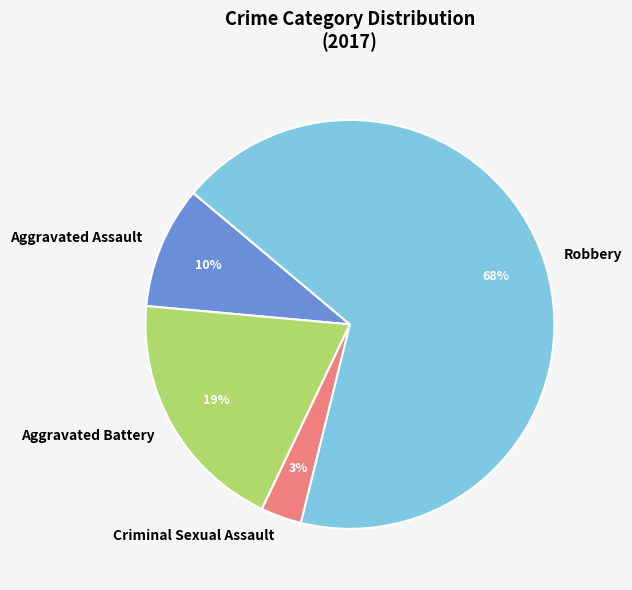

What is the ratio of the value at Criminal Sexual Assault to the value at Aggravated Assault?

0.3